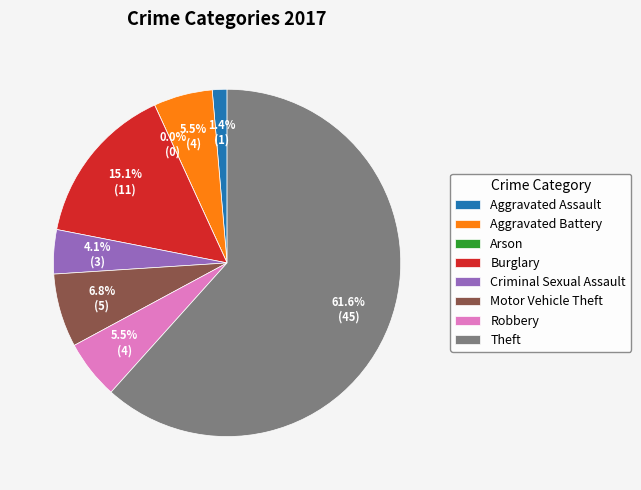

Which category has the biggest portion of the pie?

Theft